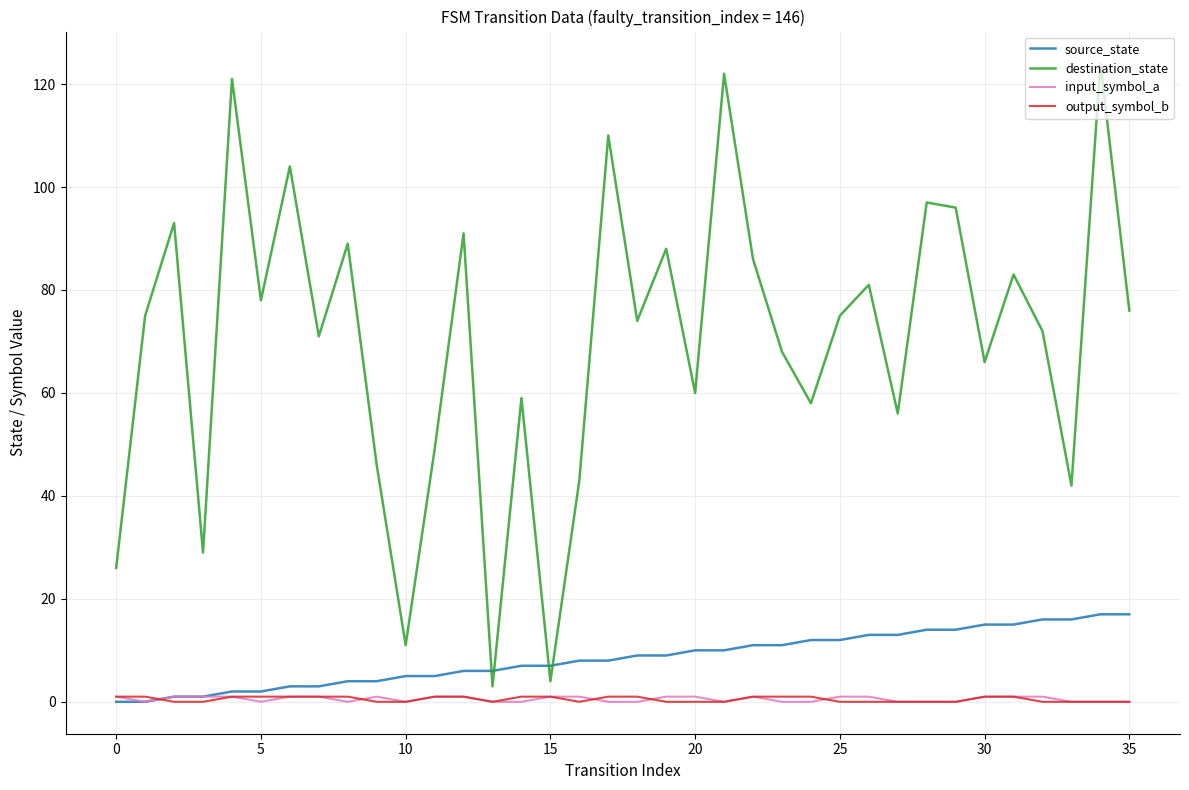

True or false: destination_state and input_symbol_a intersect in this chart.

False